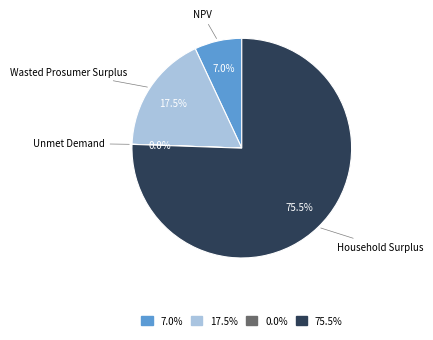

To the nearest percent, what is the difference between the largest and smallest slice percentages?

76%